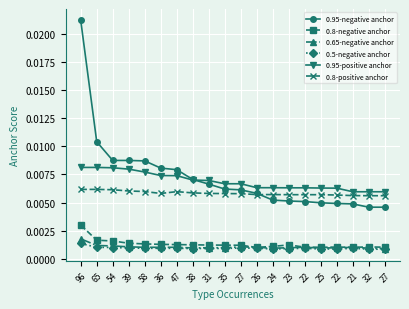

How many series are shown in this chart?

6